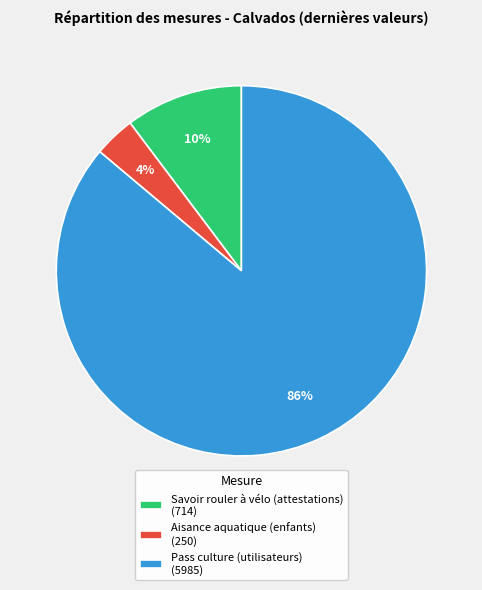

To the nearest percent, what is the average slice percentage?

33%